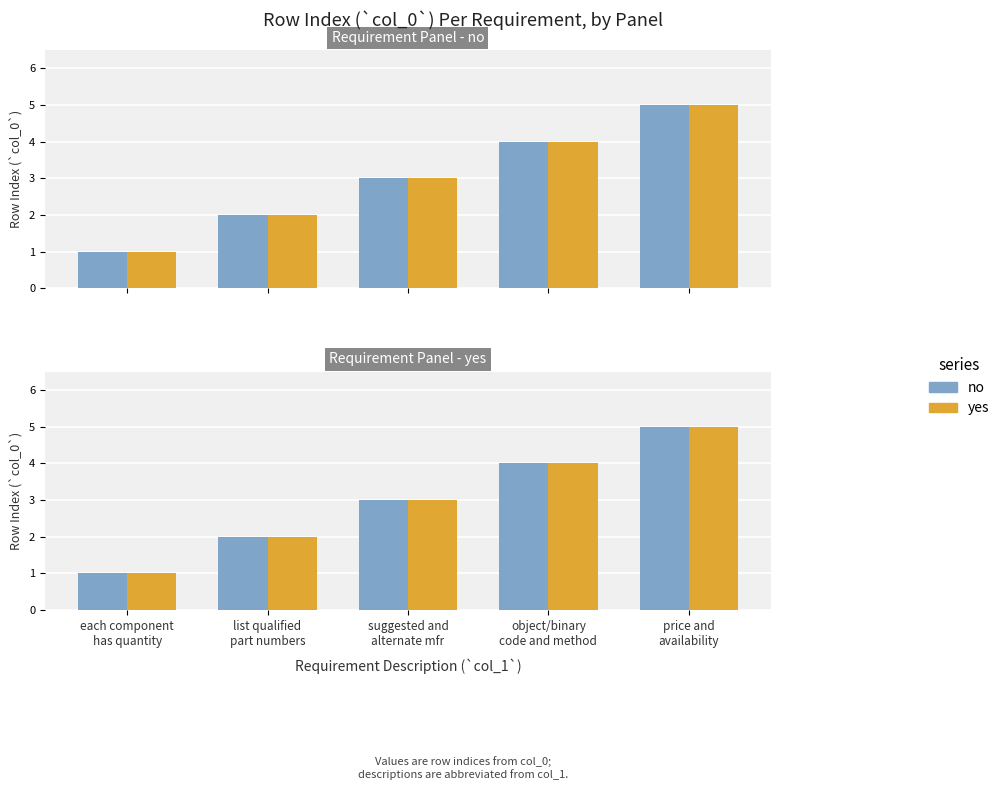

Which category has the highest value across all series?

price and
availability